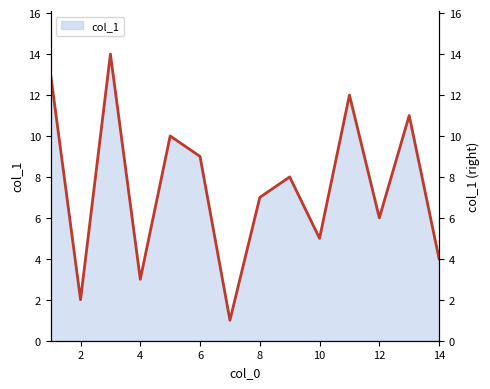

Reading right to left, what are all the values shown in this chart?

4	11	6	12	5	8	7	1	9	10	3	14	2	13